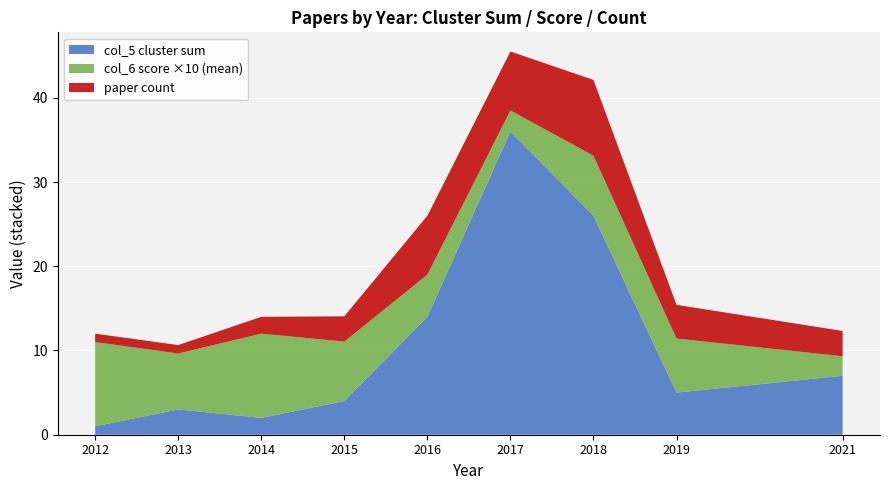

The value of col_5 cluster sum at 2016 is 14.0. True or false?

True